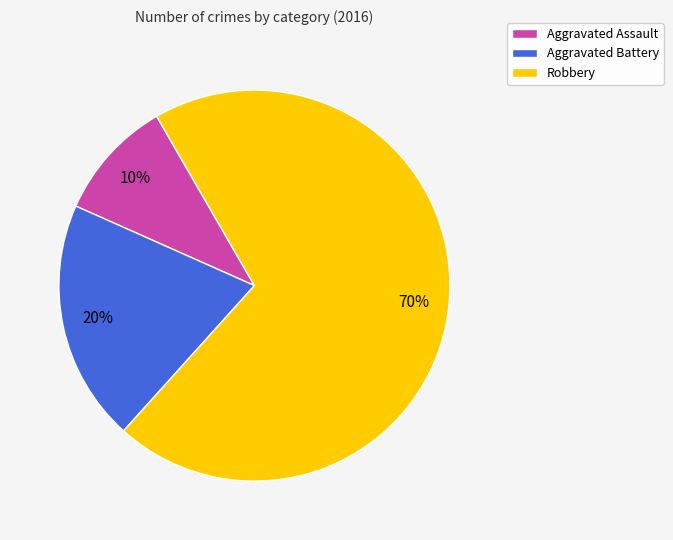

The Robbery slice represents 57% of the pie. True or false?

False